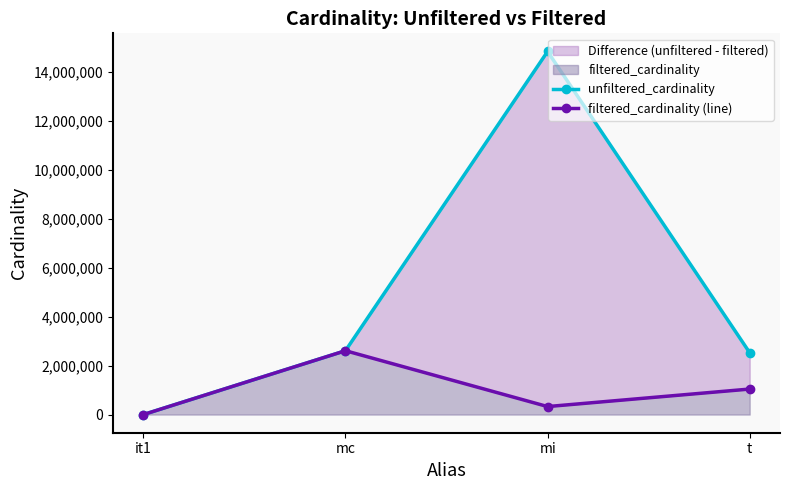

Is it true that filtered_cardinality (line) equals 327313 at mi?

True